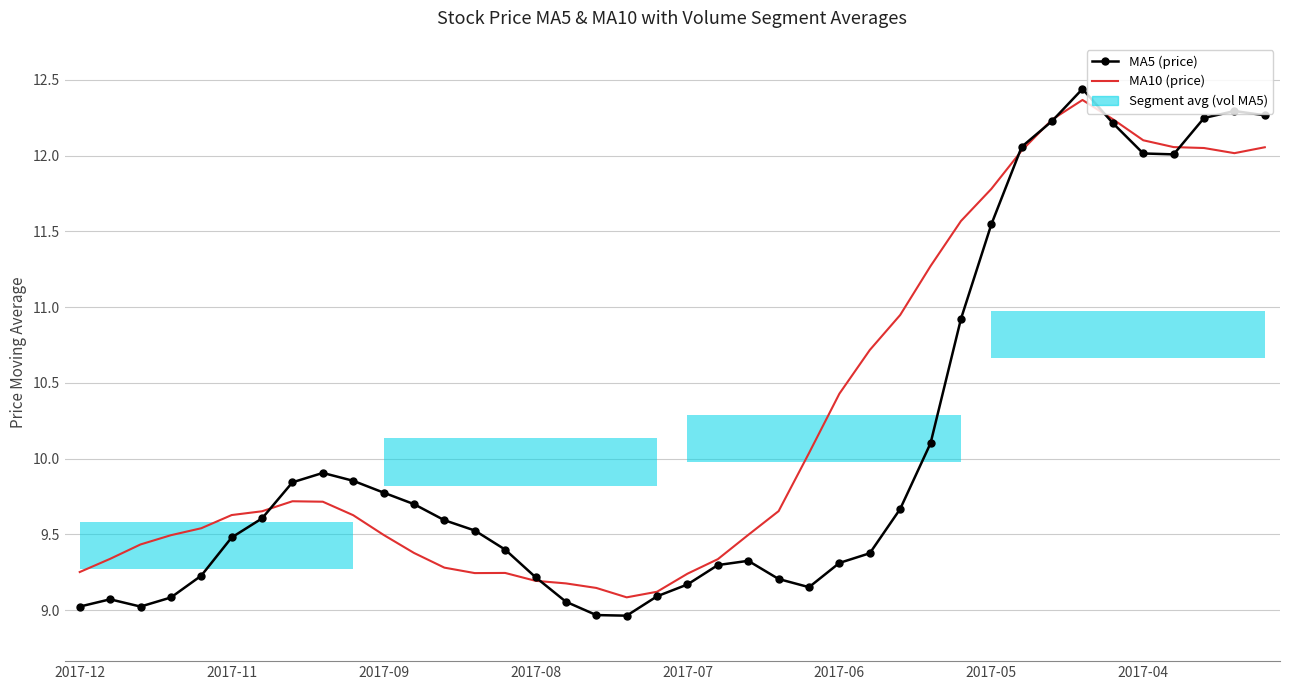

List the series in order of their overall mean, highest first.

MA10 (price), MA5 (price)